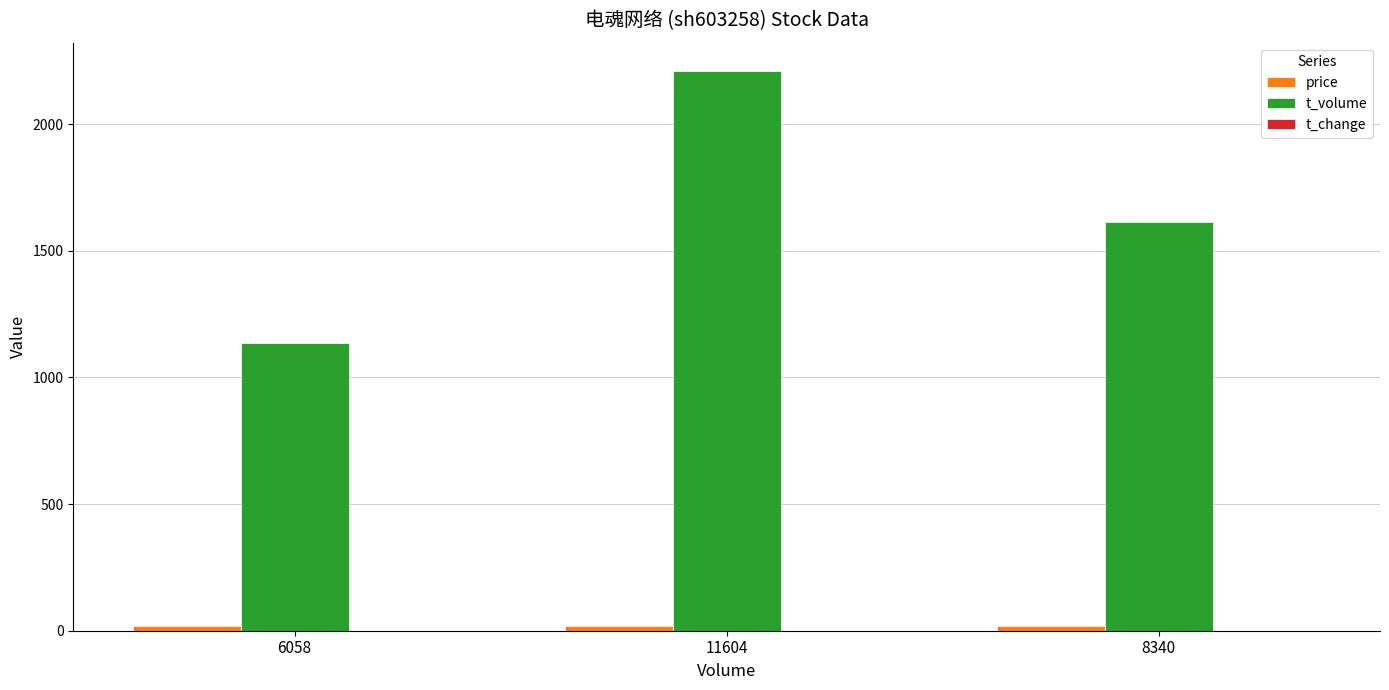

Which series has the largest total across all categories?

t_volume